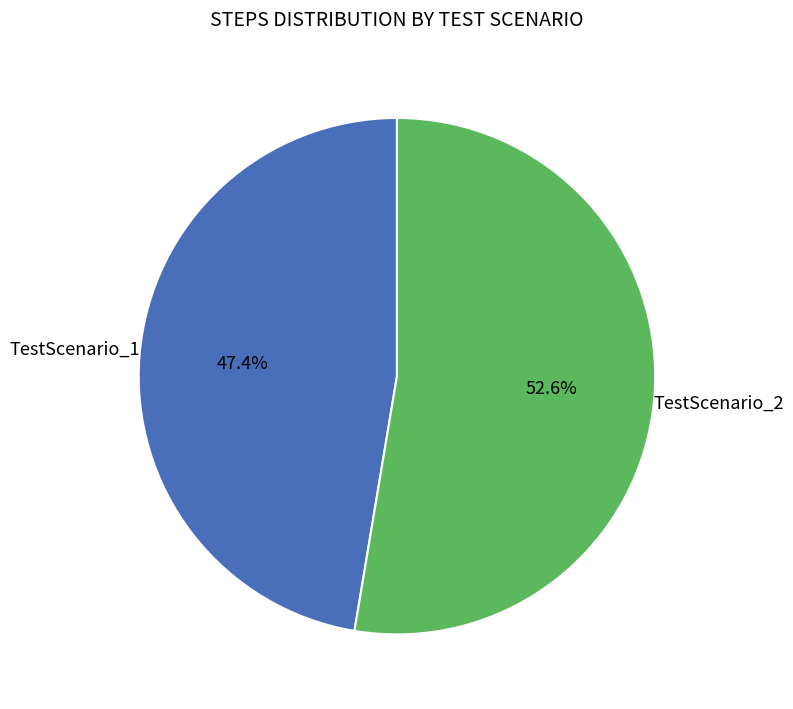

Does any single category account for the majority?

Yes